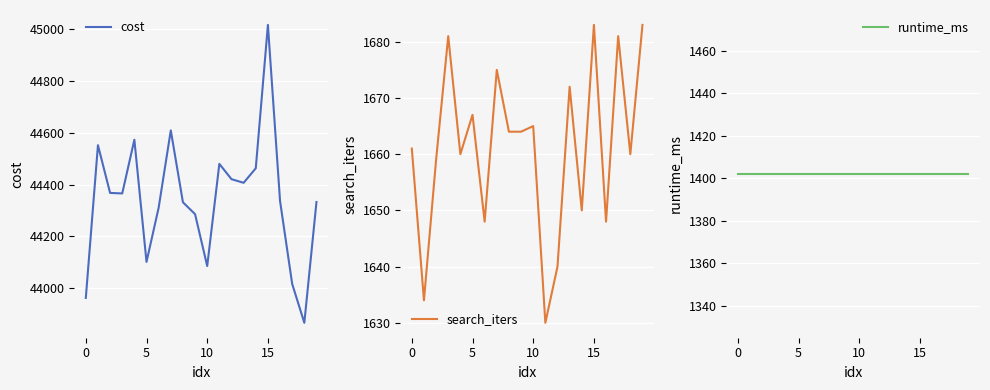

What is the highest value of the runtime_ms series?

1402